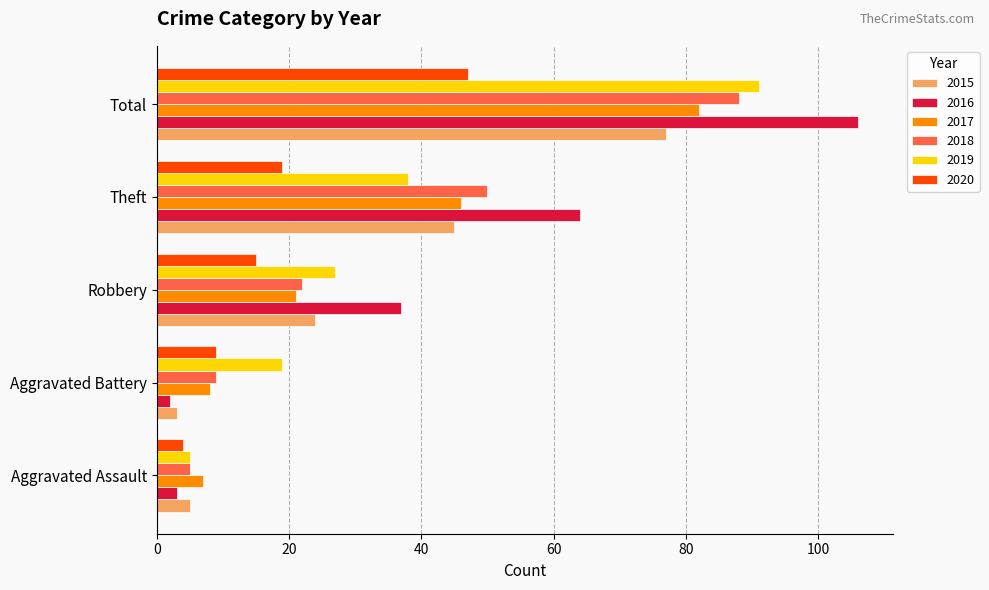

Rank the categories by 2017 value from highest to lowest.

Total, Theft, Robbery, Aggravated Battery, Aggravated Assault